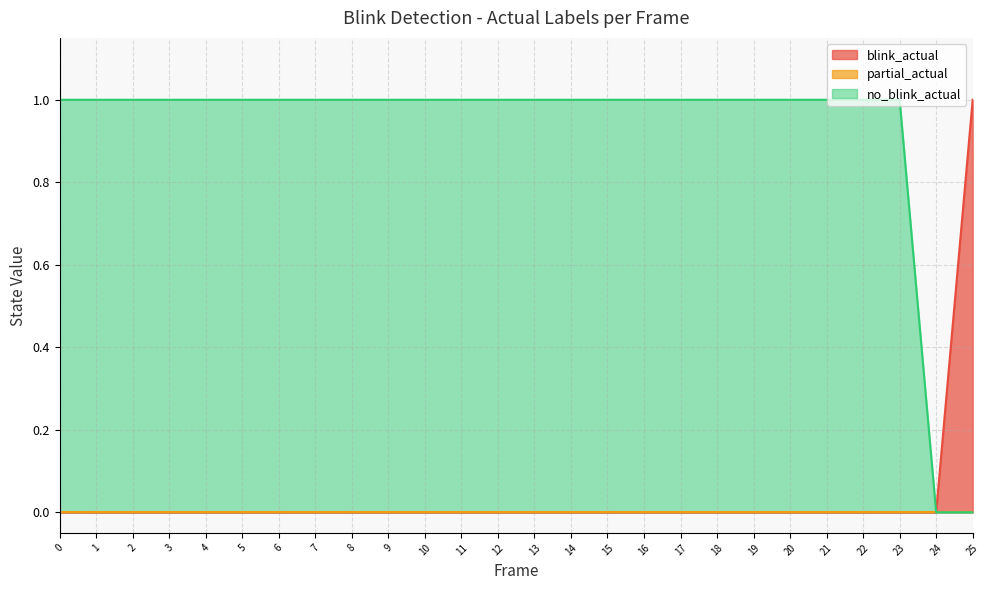

The value of no_blink_actual at 20 is 0. True or false?

False